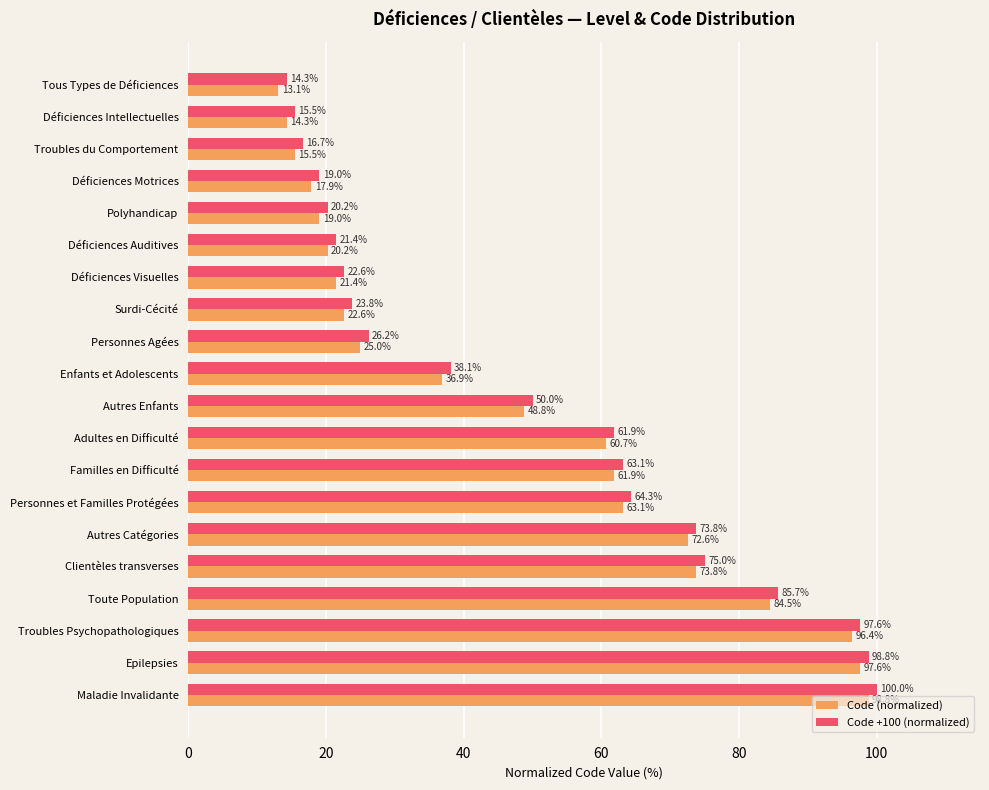

List the series in order of their overall mean, highest first.

Code +100 (normalized), Code (normalized)